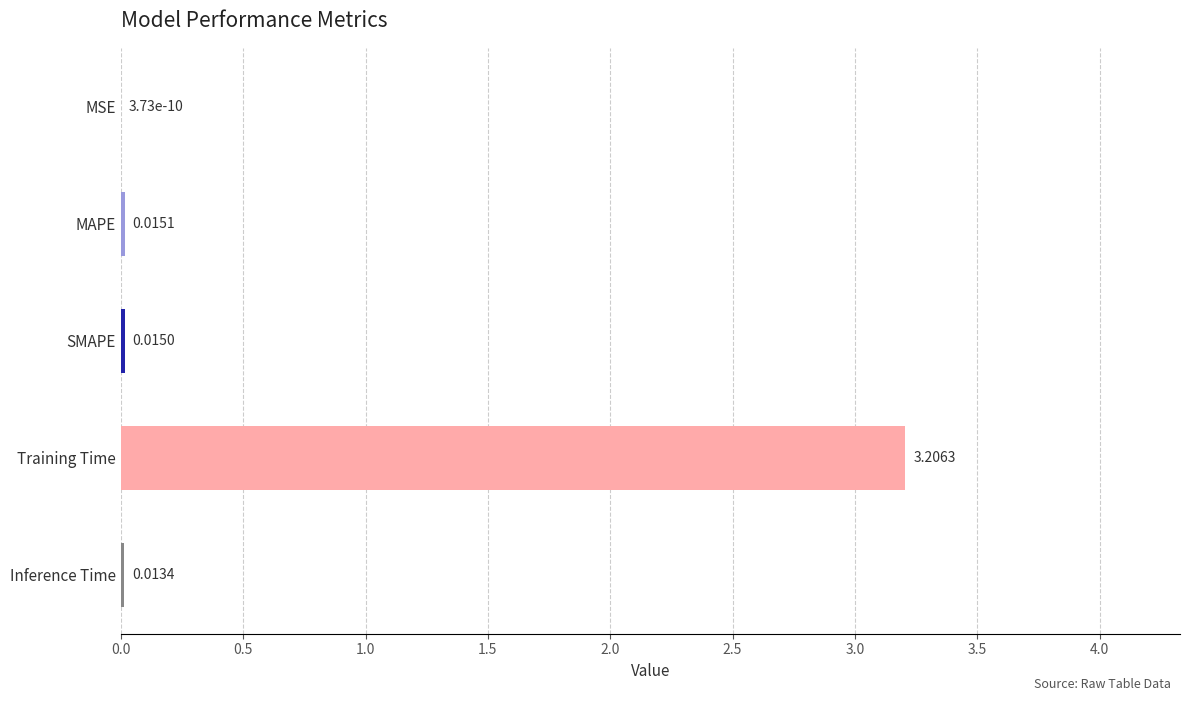

At which label is the value closest to 1?

MAPE